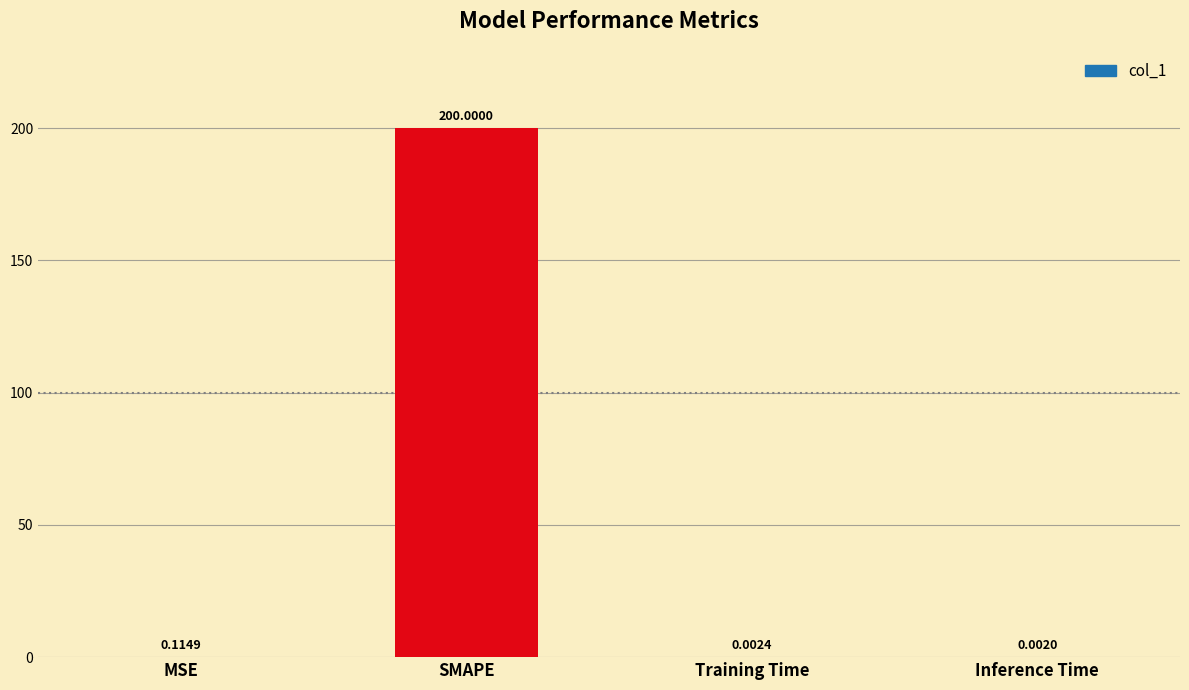

Between MSE and Training Time, which is larger?

MSE